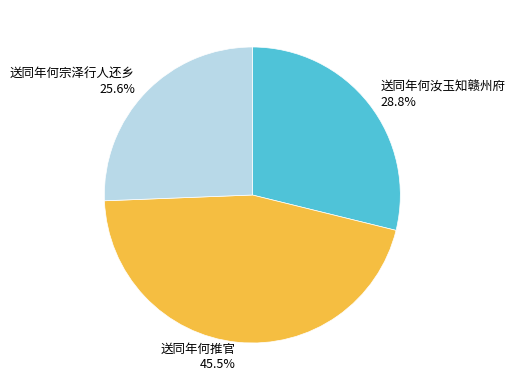

Is there a majority slice in this chart?

No